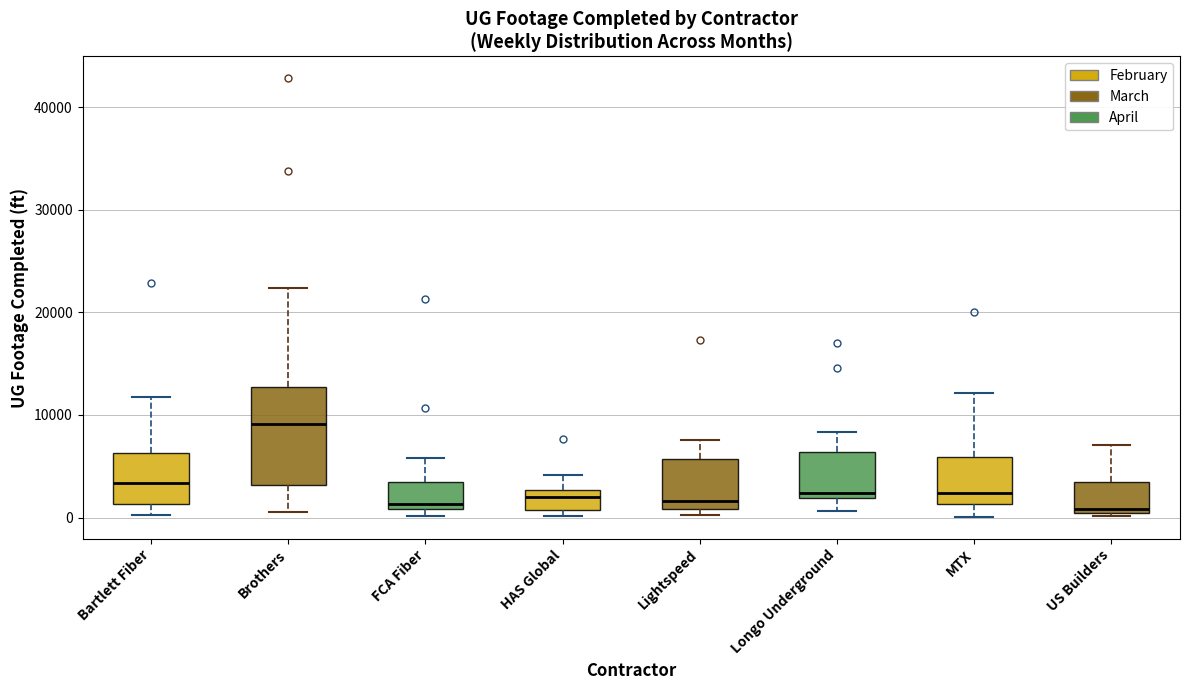

Reading left to right, read every box against the y-axis: the position of its median line, the range the box covers, and the ends of its whiskers. The values are not printed on the chart, so give them approximately, as read against the axis.

Bartlett Fiber: median 3000, box 1000 to 6000, whiskers 0 to 12000
Brothers: median 9000, box 3000 to 13000, whiskers 1000 to 22000
FCA Fiber: median 1000 (just above the box's lower edge), box 1000 to 3000, whiskers 0 to 6000
HAS Global: median 2000, box 1000 to 3000, whiskers 0 to 4000
Lightspeed: median 2000, box 1000 to 6000, whiskers 0 to 8000
Longo Underground: median 2000 (just above the box's lower edge), box 2000 to 6000, whiskers 1000 to 8000
MTX: median 2000, box 1000 to 6000, whiskers 0 to 12000
US Builders: median 1000, box 0 to 3000, whiskers 0 to 7000